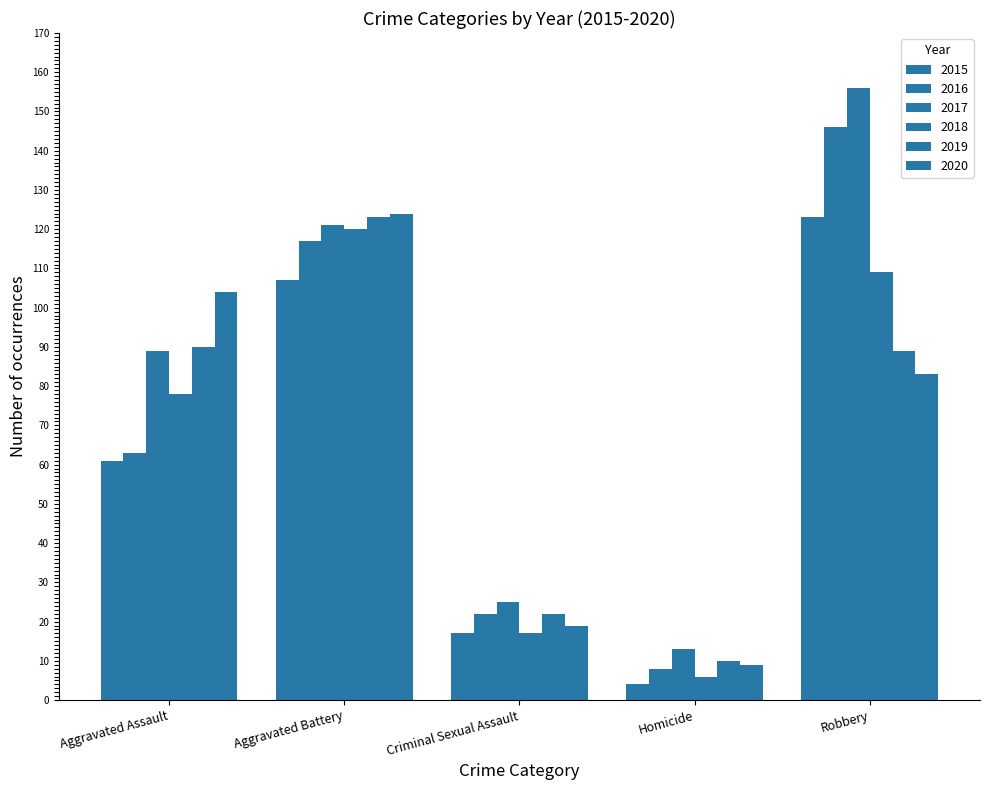

How many values in the 2019 series are below 89?

2